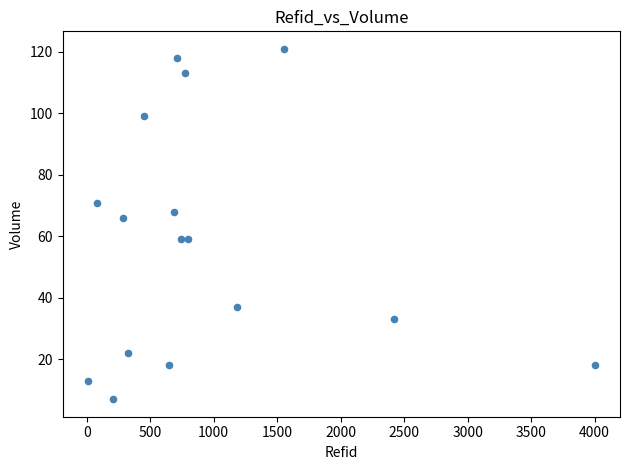

What is the range of Y values (max minus min)?

114